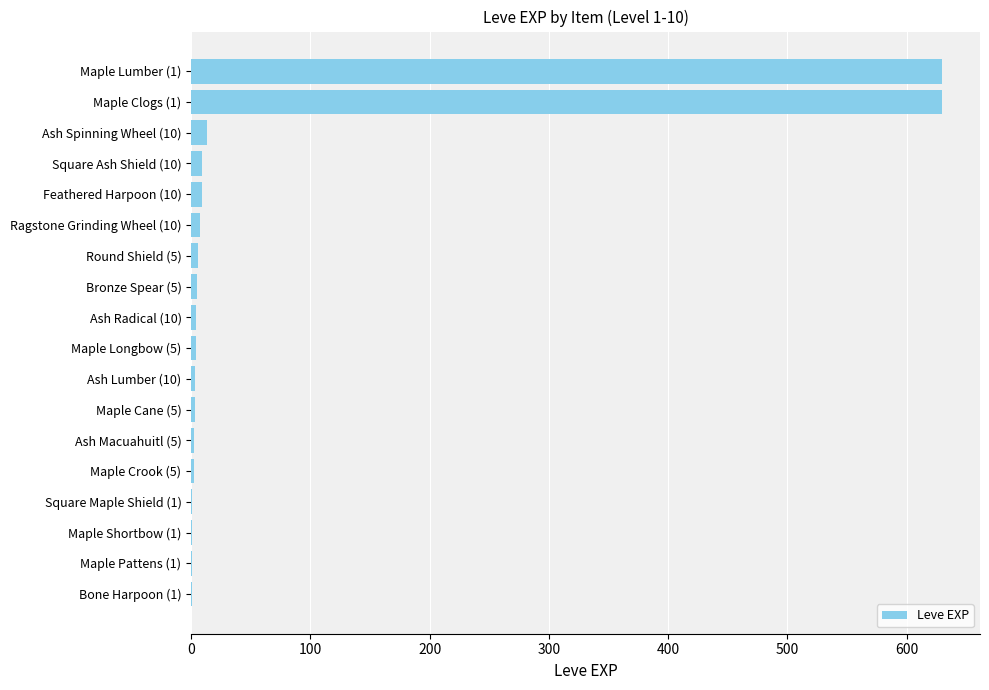

What is the maximum value shown in the chart?

630